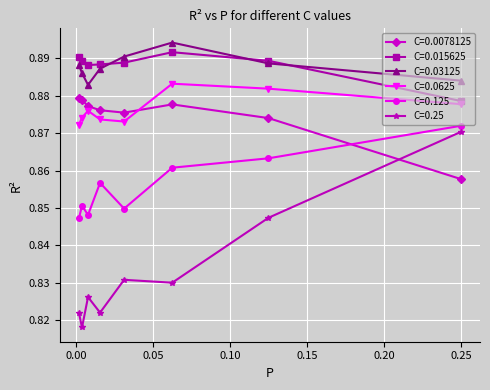

Count the C=0.015625 values in the range 0 to 1.

8